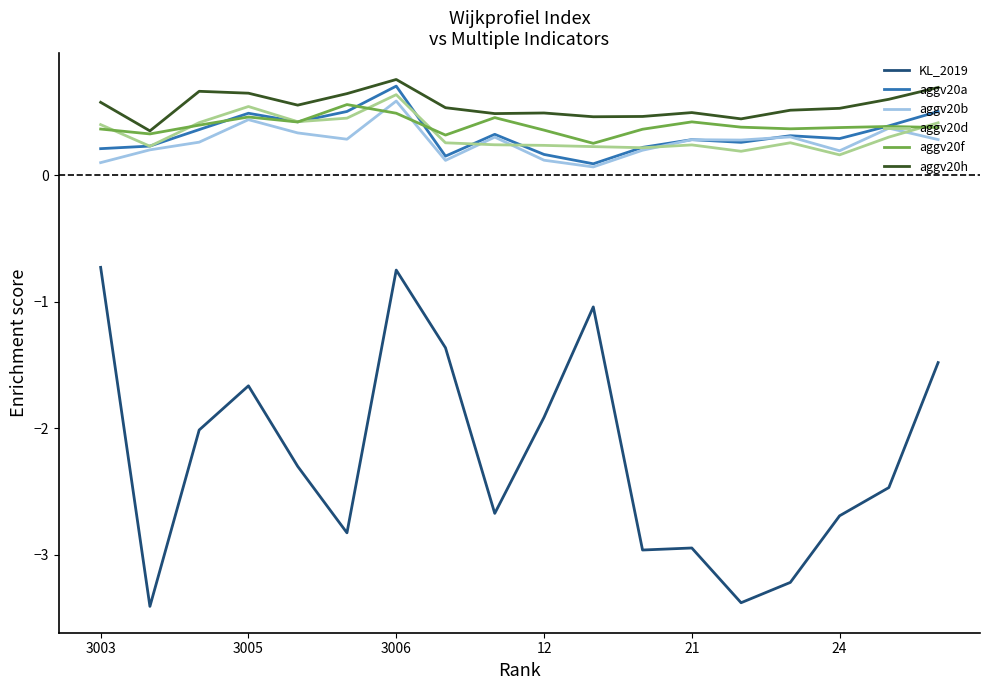

True or false: aggv20b and aggv20h intersect in this chart.

False